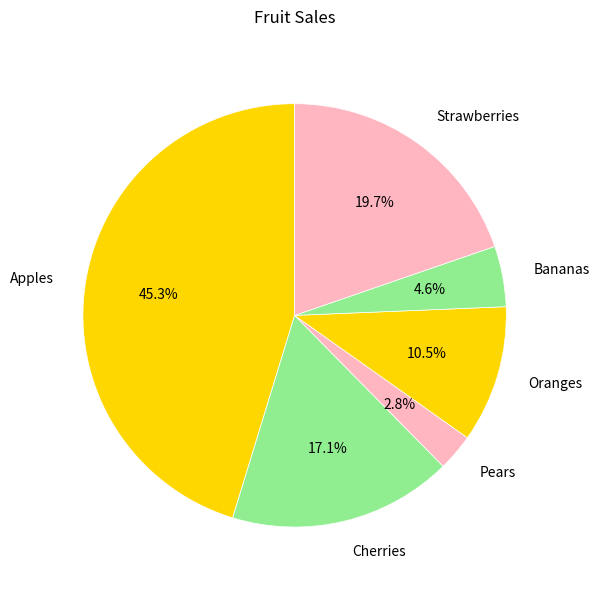

How many slices are in this pie chart?

6